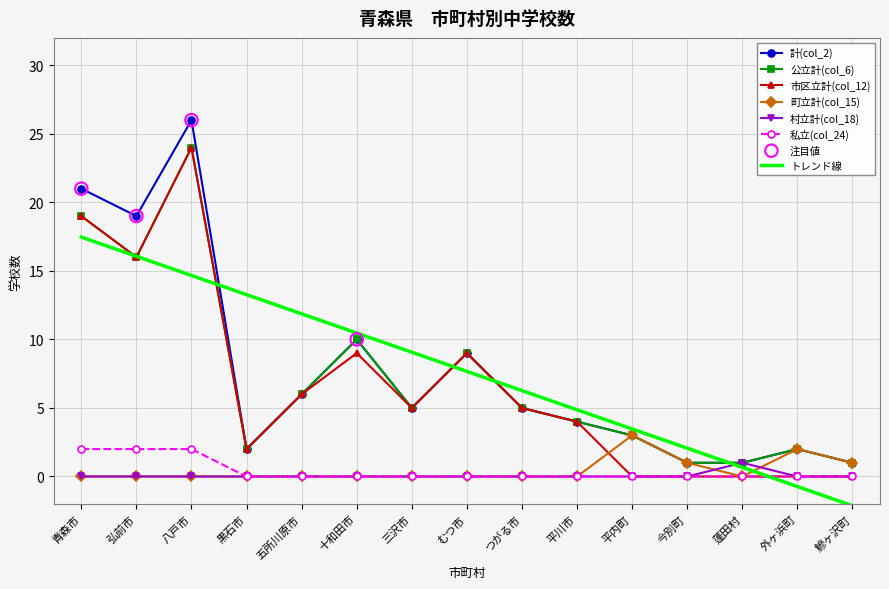

What is the total value across all series at 平内町?

12.5